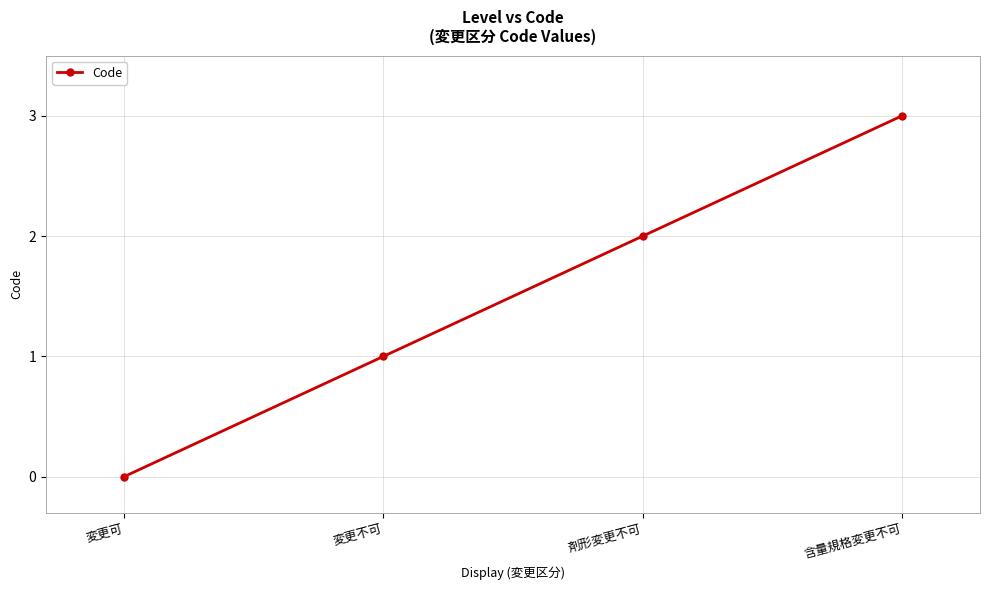

Does the chart have visible grid lines?

Yes